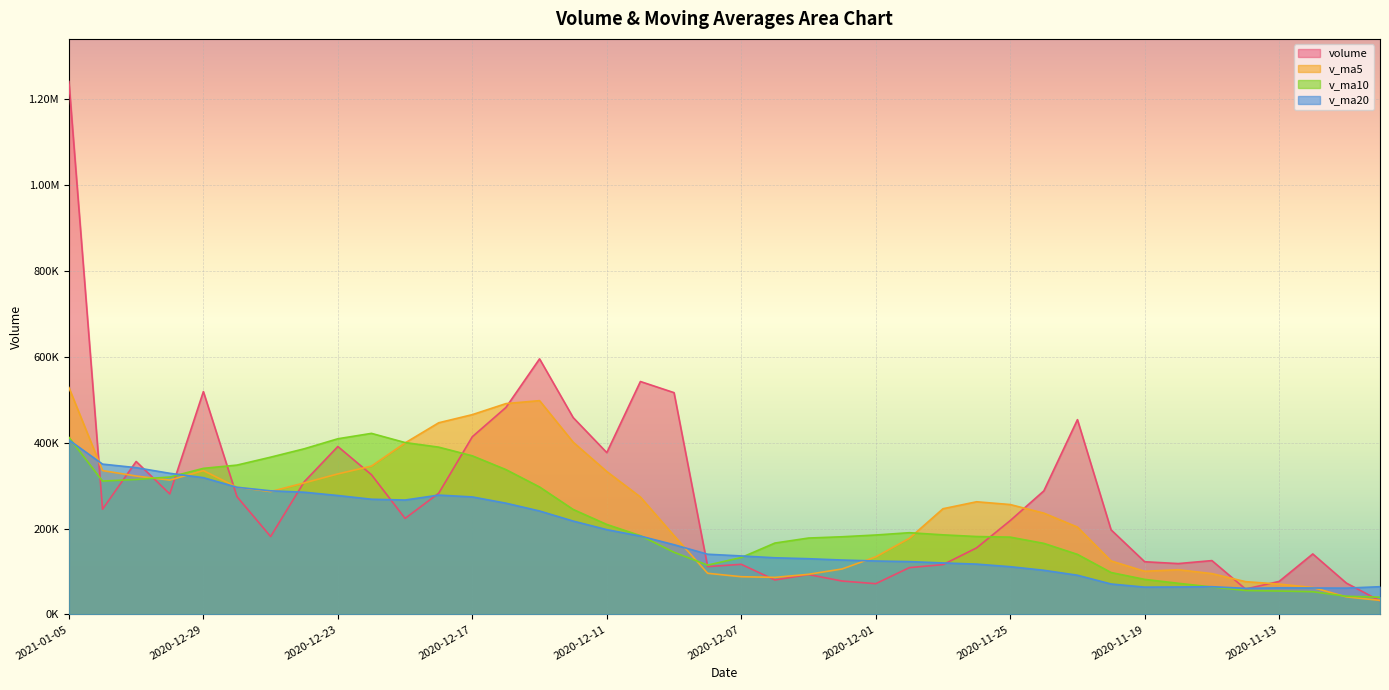

Reading right to left, transcribe all the data shown in this chart.

volume: 2020-11-10=31566.5	2020-11-11=72891.9	2020-11-12=140814.7	2020-11-13=76811.0	2020-11-16=59065.5	2020-11-17=125300.5	2020-11-18=118350.6	2020-11-19=122627.1	2020-11-20=197001.8	2020-11-23=453719.3	2020-11-24=287675.6	2020-11-25=218514.7	2020-11-26=154932.0	2020-11-27=115899.0	2020-11-30=108908.1	2020-12-01=71517.9	2020-12-02=77671.4	2020-12-03=92757.8	2020-12-04=80153.9	2020-12-07=116631.9	2020-12-08=111336.9	2020-12-09=516615.8	2020-12-10=542578.8	2020-12-11=376919.2	2020-12-14=458539.8	2020-12-15=595377.8	2020-12-16=482156.1	2020-12-17=413932.9	2020-12-18=282228.5	2020-12-21=223621.3	2020-12-22=325398.3	2020-12-23=391143.8	2020-12-24=309033.5	2020-12-25=181395.2	2020-12-28=274210.9	2020-12-29=519138.4	2020-12-30=280612.3	2020-12-31=356257.2	2021-01-04=245091.7	2021-01-05=1241578.8
v_ma5: 2020-11-10=32625.8	2020-11-11=40768.2	2020-11-12=62596.0	2020-11-13=70606.9	2020-11-16=76229.9	2020-11-17=94976.7	2020-11-18=104068.5	2020-11-19=100430.9	2020-11-20=124469.1	2020-11-23=203399.9	2020-11-24=235874.9	2020-11-25=255907.7	2020-11-26=262368.7	2020-11-27=246148.1	2020-11-30=177185.9	2020-12-01=133954.3	2020-12-02=105785.7	2020-12-03=93350.8	2020-12-04=86201.8	2020-12-07=87746.6	2020-12-08=95710.4	2020-12-09=183499.3	2020-12-10=273463.5	2020-12-11=332816.5	2020-12-14=401198.1	2020-12-15=498006.3	2020-12-16=491114.3	2020-12-17=465385.1	2020-12-18=446447.0	2020-12-21=399463.3	2020-12-22=345467.4	2020-12-23=327265.0	2020-12-24=306285.1	2020-12-25=286118.4	2020-12-28=296236.4	2020-12-29=334984.4	2020-12-30=312878.1	2020-12-31=322322.8	2021-01-04=335062.1	2021-01-05=528535.7
v_ma10: 2020-11-10=40049.0	2020-11-11=42197.9	2020-11-12=52810.5	2020-11-13=54383.4	2020-11-16=55629.6	2020-11-17=63801.3	2020-11-18=72418.3	2020-11-19=81513.5	2020-11-20=97538.0	2020-11-23=139814.9	2020-11-24=165425.8	2020-11-25=179988.1	2020-11-26=181399.8	2020-11-27=185308.6	2020-11-30=190292.9	2020-12-01=184914.6	2020-12-02=180846.7	2020-12-03=177859.8	2020-12-04=166175.0	2020-12-07=132466.2	2020-12-08=114832.4	2020-12-09=144642.5	2020-12-10=183407.1	2020-12-11=209509.2	2020-12-14=244472.3	2020-12-15=296858.3	2020-12-16=337306.8	2020-12-17=369424.3	2020-12-18=389631.8	2020-12-21=400330.7	2020-12-22=421736.8	2020-12-23=409189.7	2020-12-24=385835.1	2020-12-25=366282.7	2020-12-28=347849.8	2020-12-29=340225.9	2020-12-30=320071.5	2020-12-31=314304.0	2021-01-04=310590.3	2021-01-05=412386.0
v_ma20: 2020-11-10=64460.0	2020-11-11=61160.6	2020-11-12=61465.2	2020-11-13=61713.5	2020-11-16=60684.4	2020-11-17=64461.6	2020-11-18=63823.3	2020-11-19=63460.4	2020-11-20=70796.4	2020-11-23=91201.3	2020-11-24=102737.4	2020-11-25=111093.0	2020-11-26=117105.2	2020-11-27=119846.0	2020-11-30=122961.2	2020-12-01=124357.9	2020-12-02=126632.5	2020-12-03=129686.6	2020-12-04=131856.5	2020-12-07=136140.5	2020-12-08=140129.1	2020-12-09=162315.3	2020-12-10=182403.5	2020-12-11=197408.9	2020-12-14=217382.6	2020-12-15=240886.5	2020-12-16=259076.7	2020-12-17=273642.0	2020-12-18=277903.4	2020-12-21=266398.5	2020-12-22=268284.6	2020-12-23=276916.1	2020-12-24=284621.1	2020-12-25=287895.9	2020-12-28=296161.1	2020-12-29=318542.1	2020-12-30=328689.2	2020-12-31=341864.1	2021-01-04=350111.0	2021-01-05=406358.4